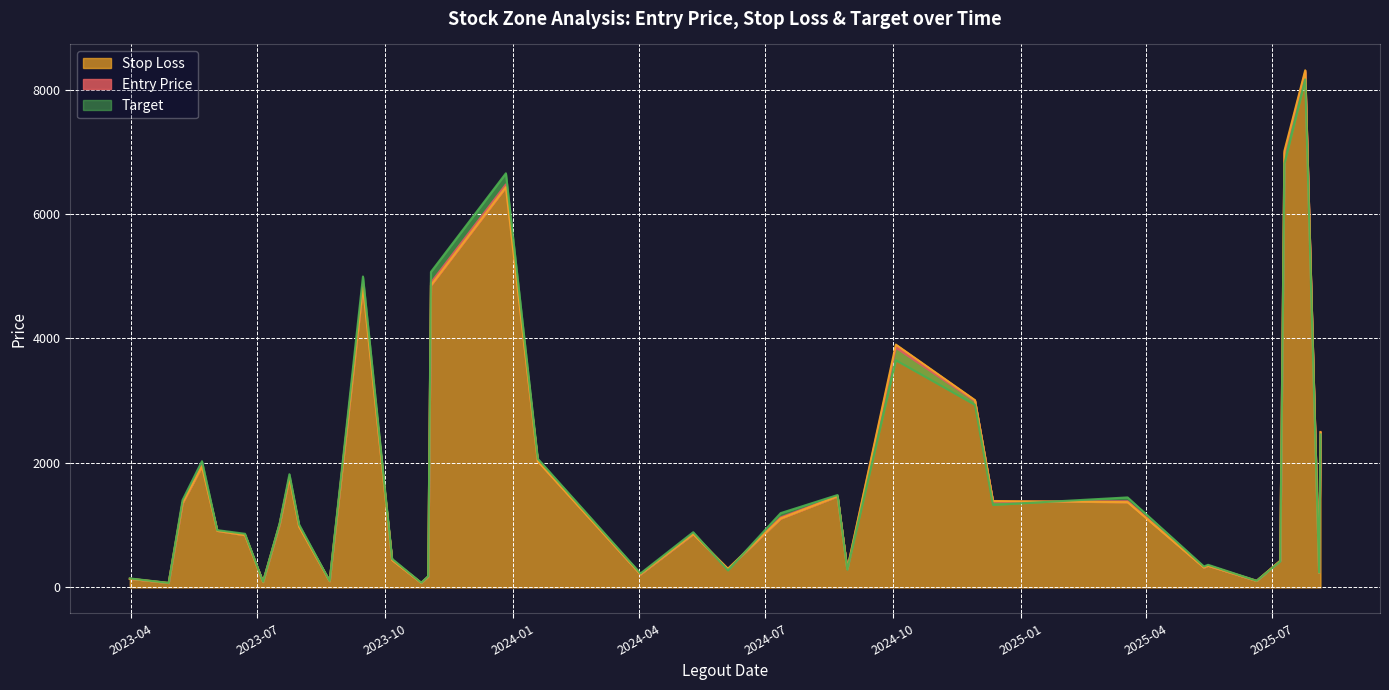

What is the label of the 17th point from the right?

2024-05-10